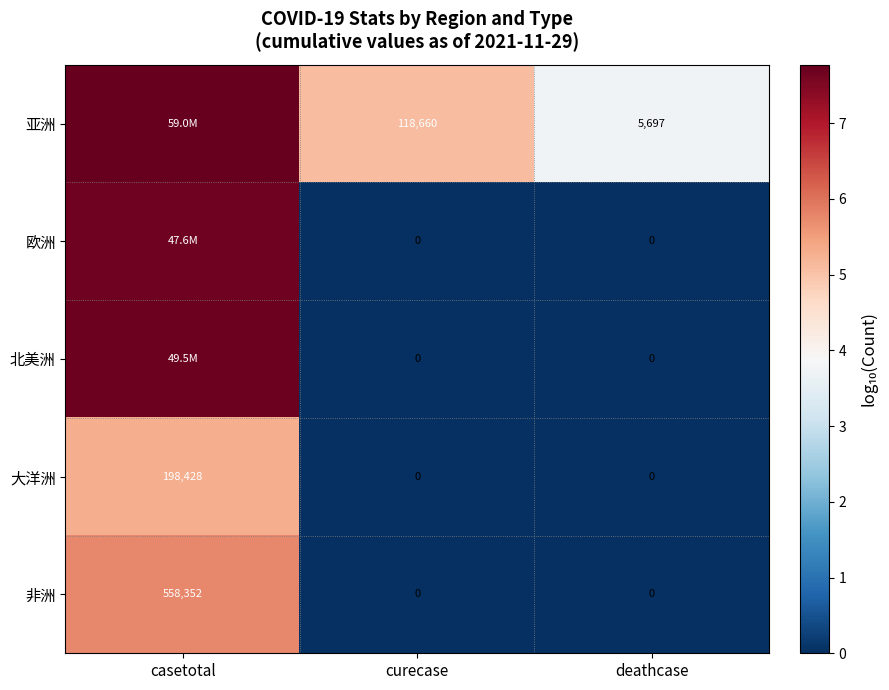

What is the spread (max minus min) of values at curecase?

118660.0